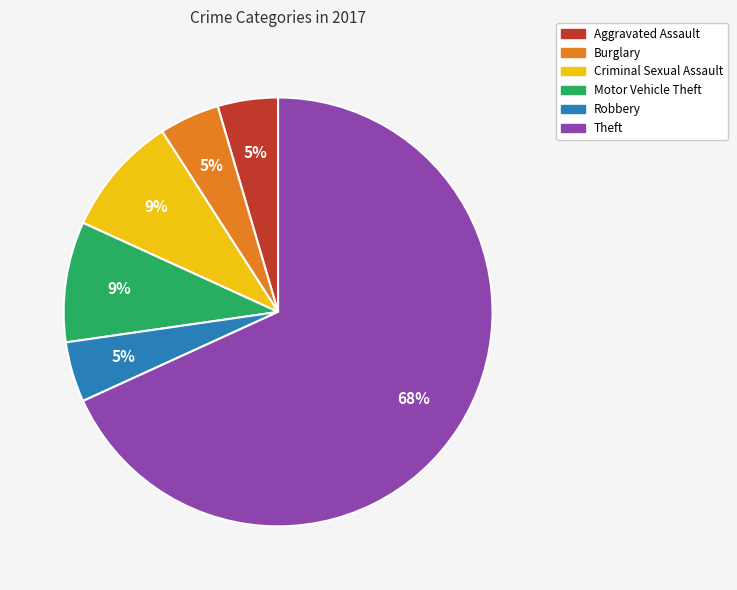

To the nearest percent, what percentage of the pie is Motor Vehicle Theft?

9%